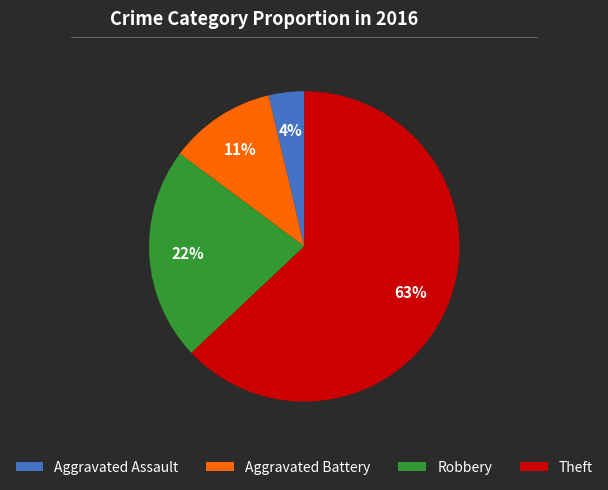

Which has a higher value, Theft or Robbery?

Theft